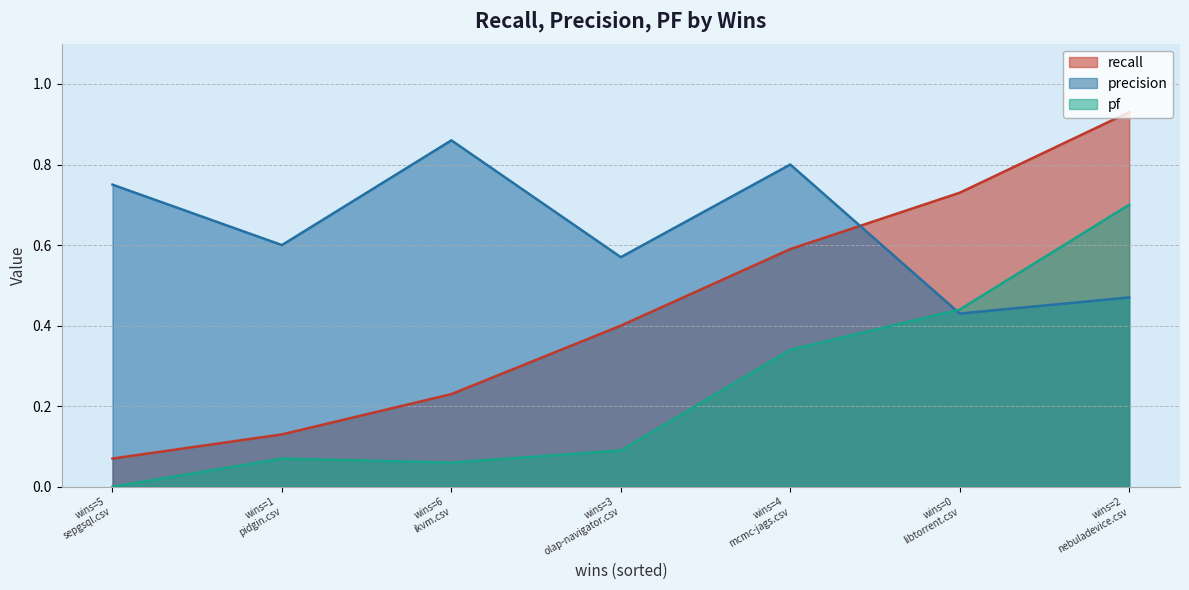

How many lines are shown in the chart?

3